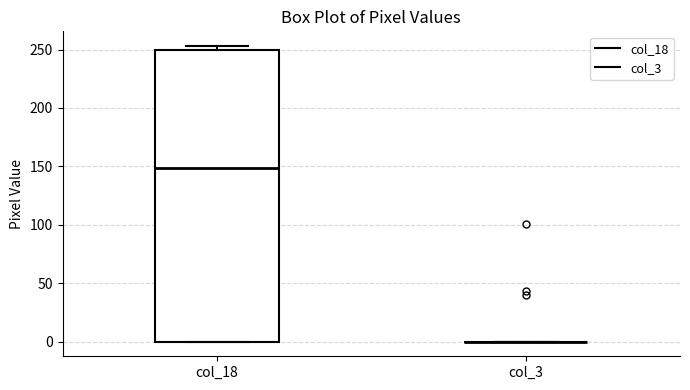

Which box is the tallest, from its lower edge to its upper edge?

col_18